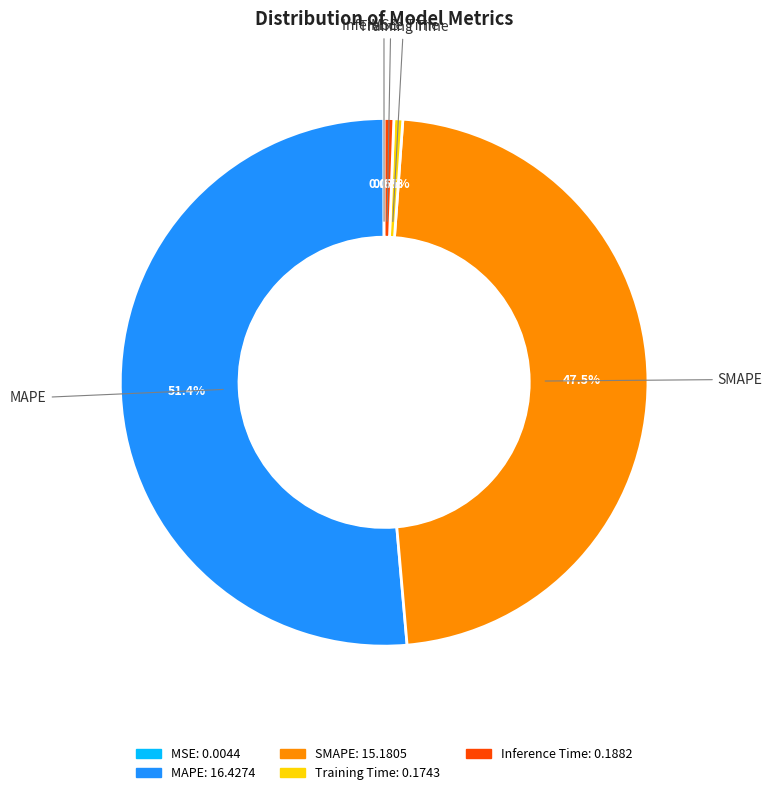

Which category has the biggest portion of the pie?

MAPE